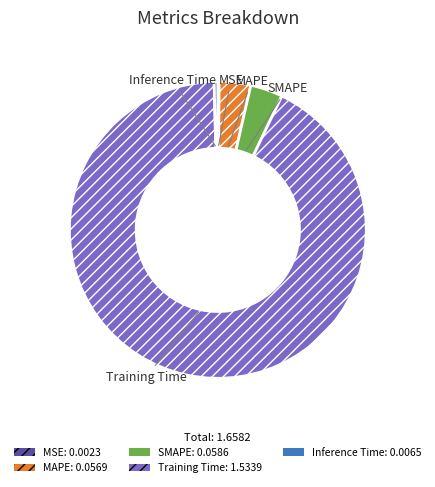

True or false: SMAPE accounts for 10% of the total.

False